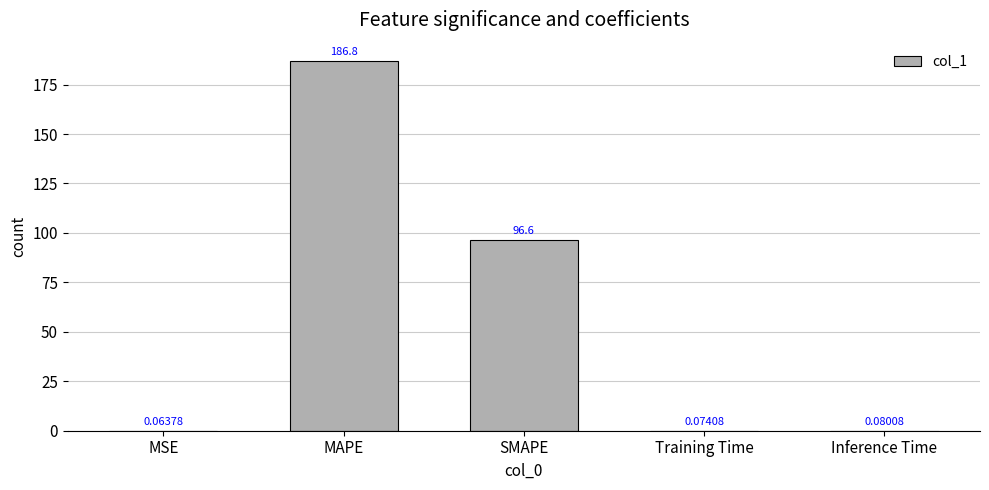

At which label is the value closest to 93?

SMAPE